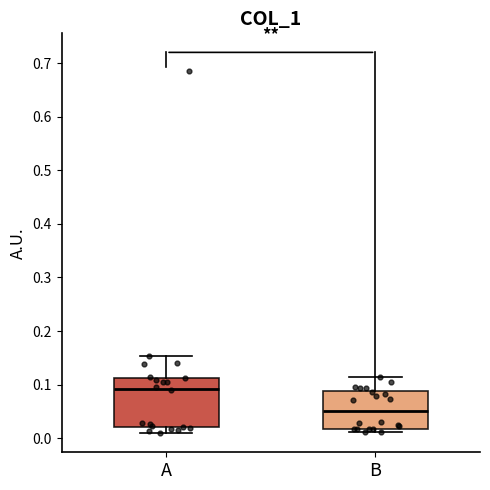

Where is the upper edge of the box for A on the y-axis? The values are not printed on the chart, so give them approximately, as read against the axis.

0.11